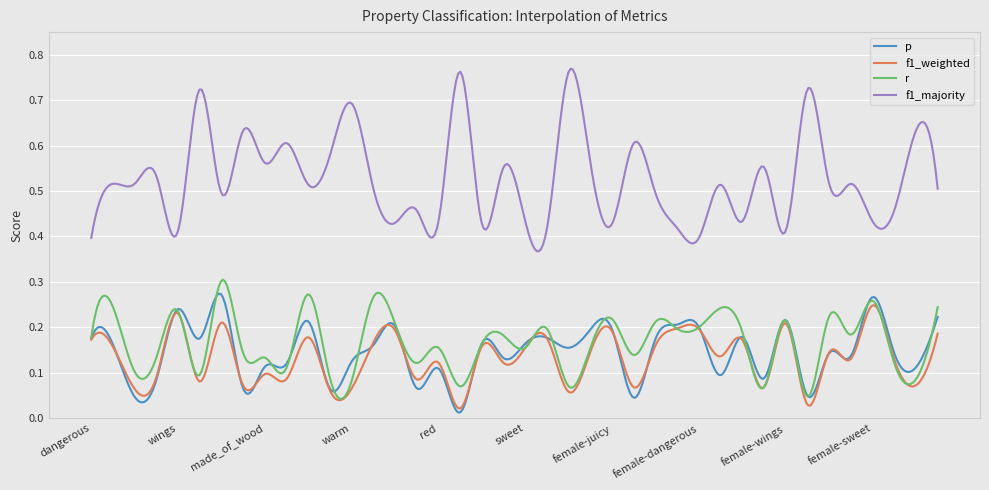

True or false: f1_majority and r intersect in this chart.

False